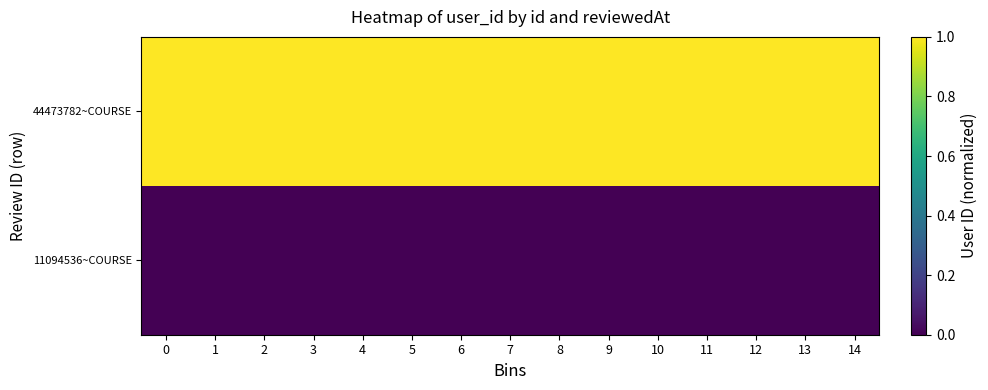

Rank the series by their average value, from highest to lowest.

44473782~COURSE, 11094536~COURSE